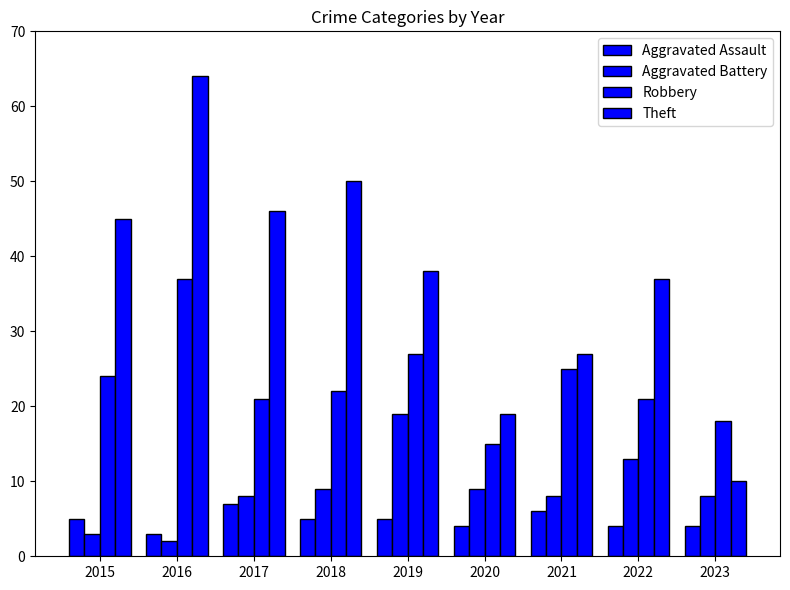

What is the difference between the maximum and minimum values in the Aggravated Assault series?

4